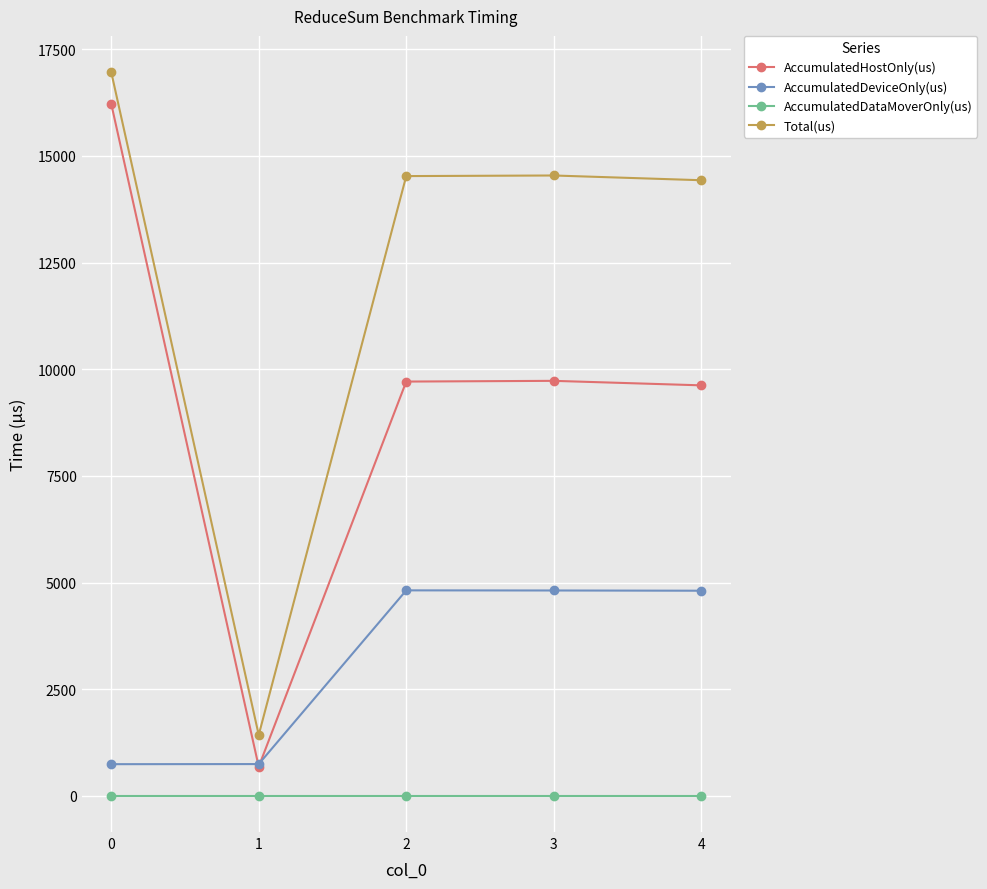

At how many categories does at least one series exceed 11927?

4